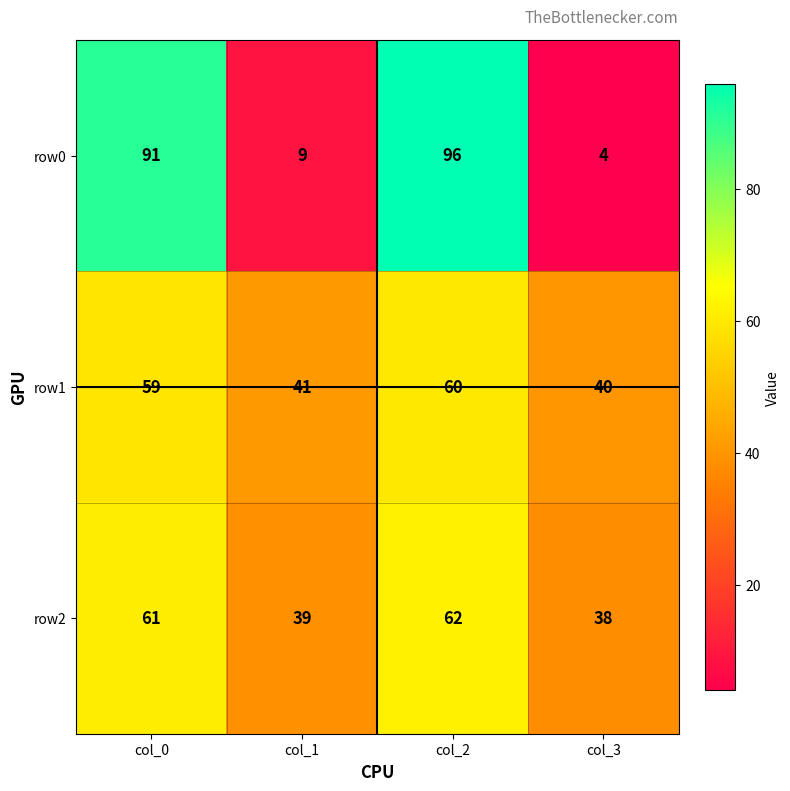

What is the difference between the maximum and minimum values in the row1 series?

20